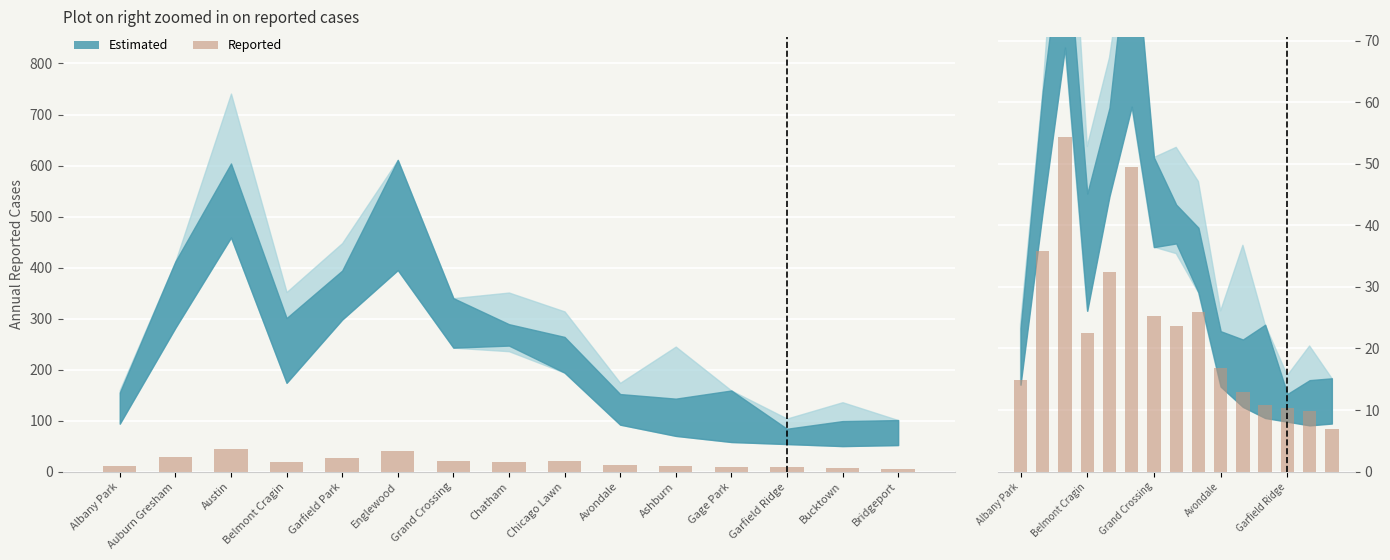

What is the value of the 4th bar from the left?

22.5